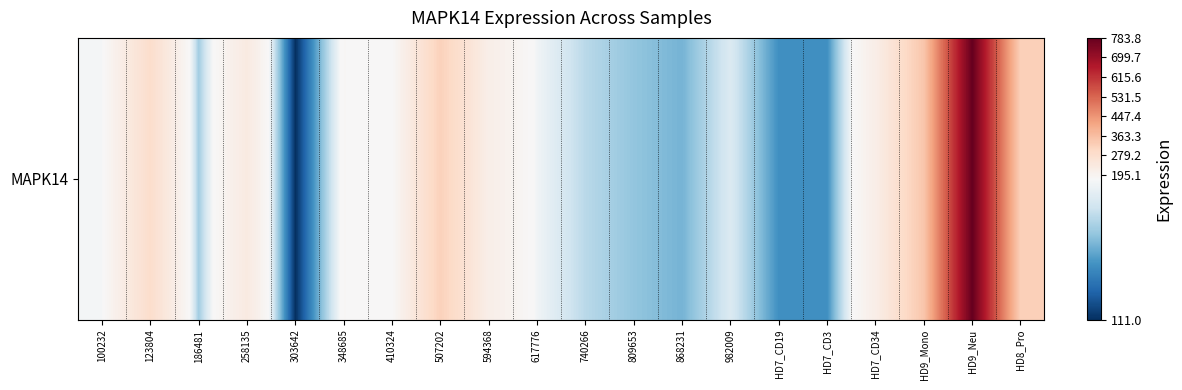

True or false: the data shows 319.3 at 507202.

True